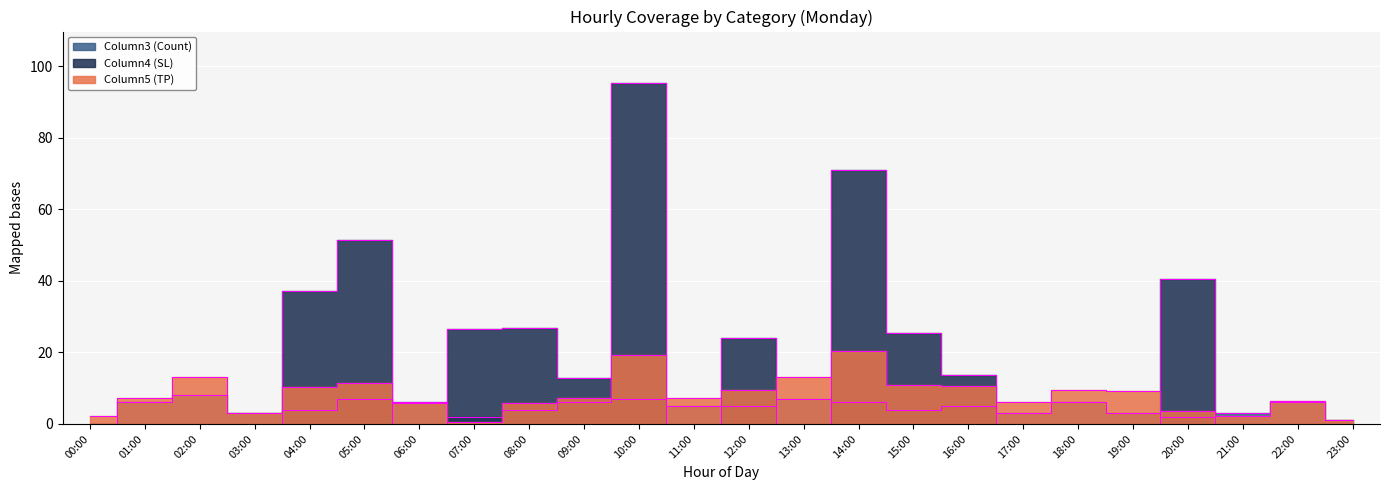

True or false: Column4 (SL) and Column3 (Count) cross at least once.

True